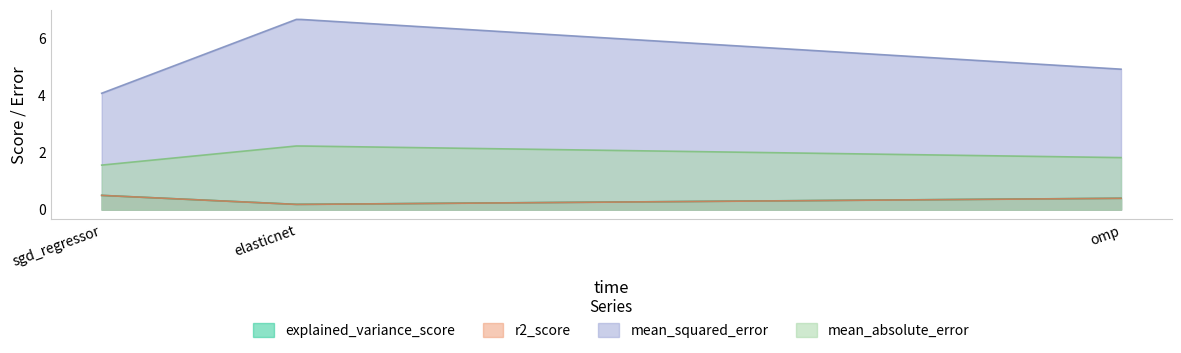

What is the approximate value of explained_variance_score at omp?

0.4